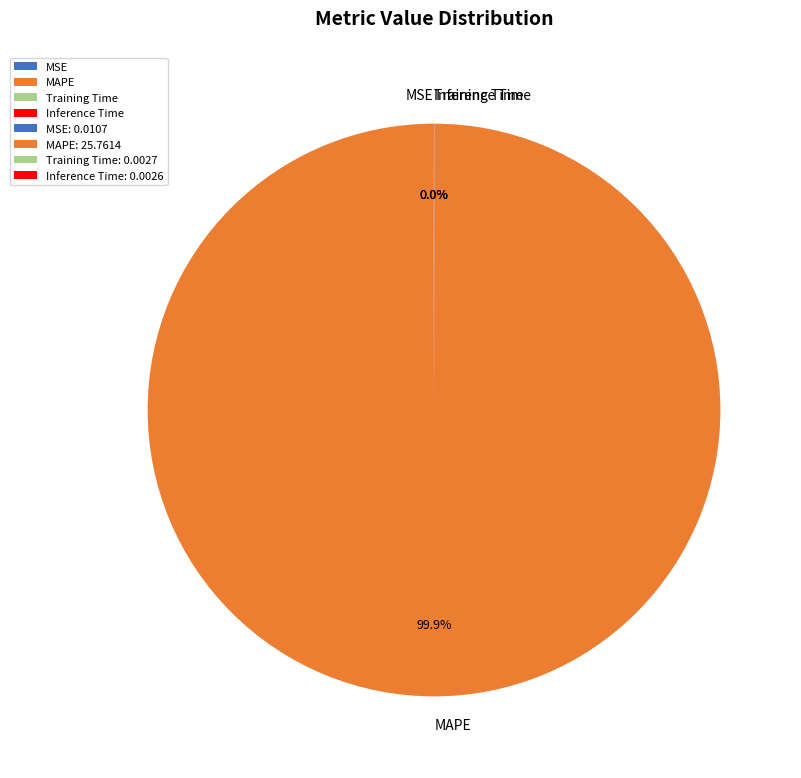

What is the largest slice in the pie chart?

MAPE